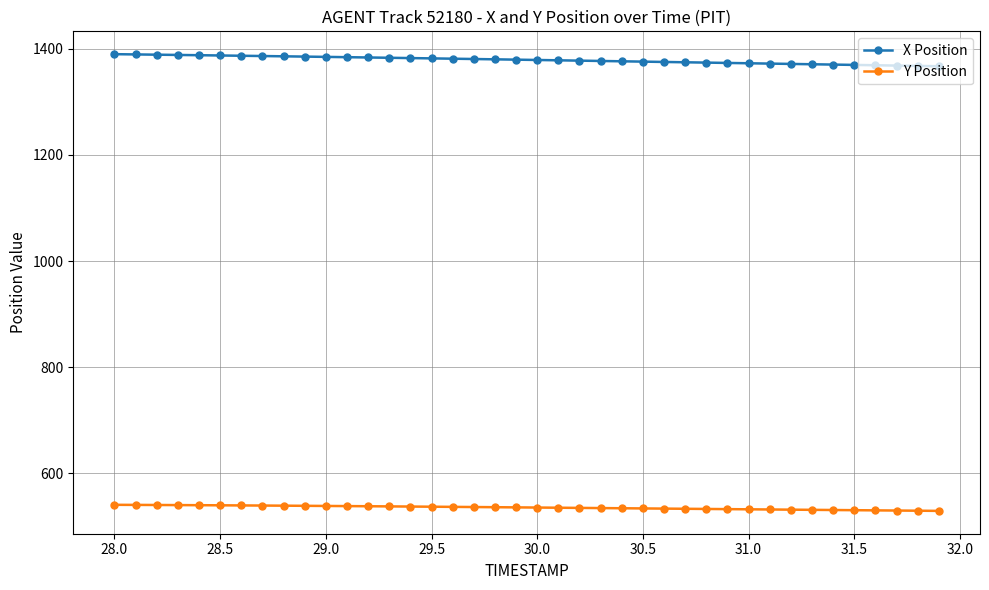

Count the number of categories in the chart.

40